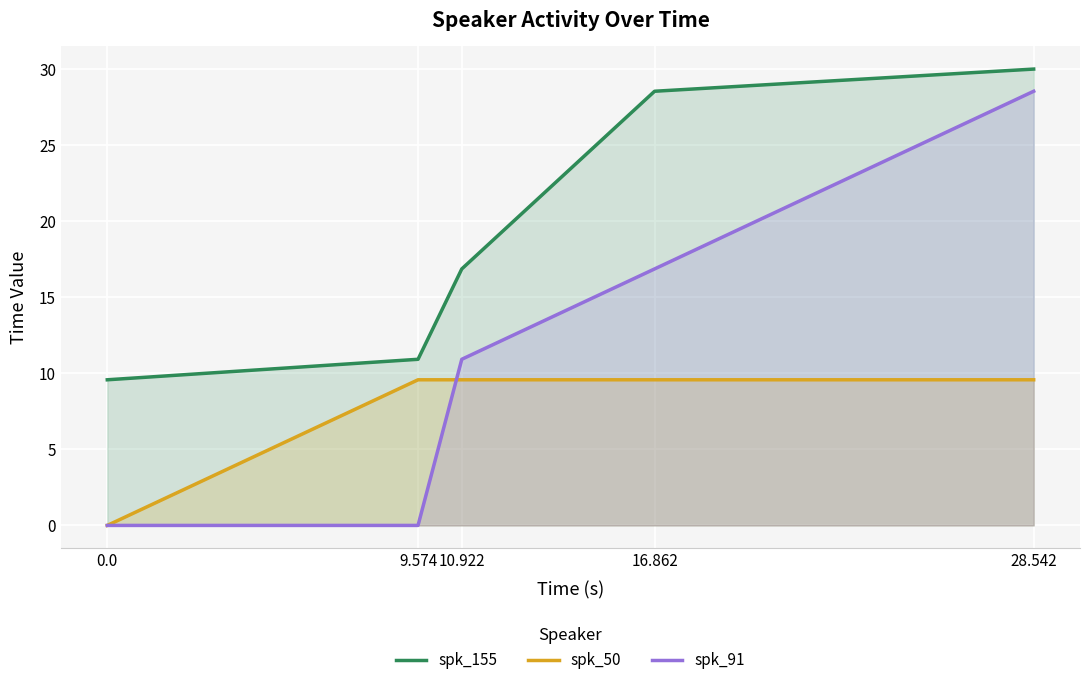

Reading left to right, what are all the values shown in this chart?

spk_155: 9.6	10.9	16.9	28.5	30.0
spk_50: 0.0	9.6	9.6	9.6	9.6
spk_91: 0.0	0.0	10.9	16.9	28.5